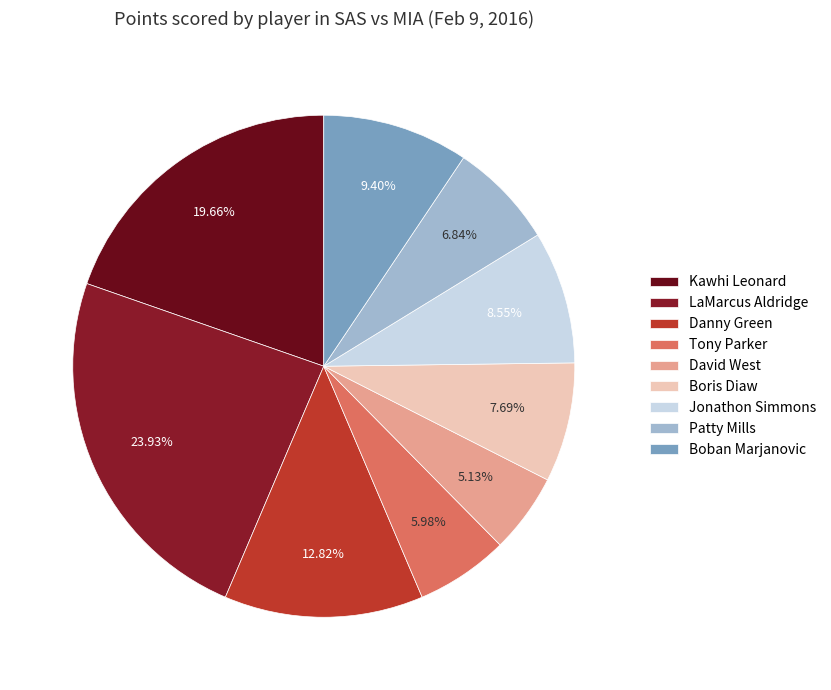

What is the smallest slice in the pie chart?

David West